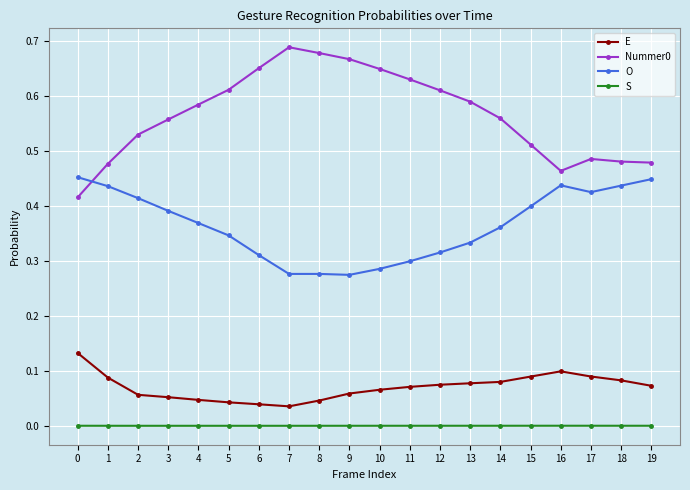

What is the sum of the Nummer0 values at 19 and 10?

1.1